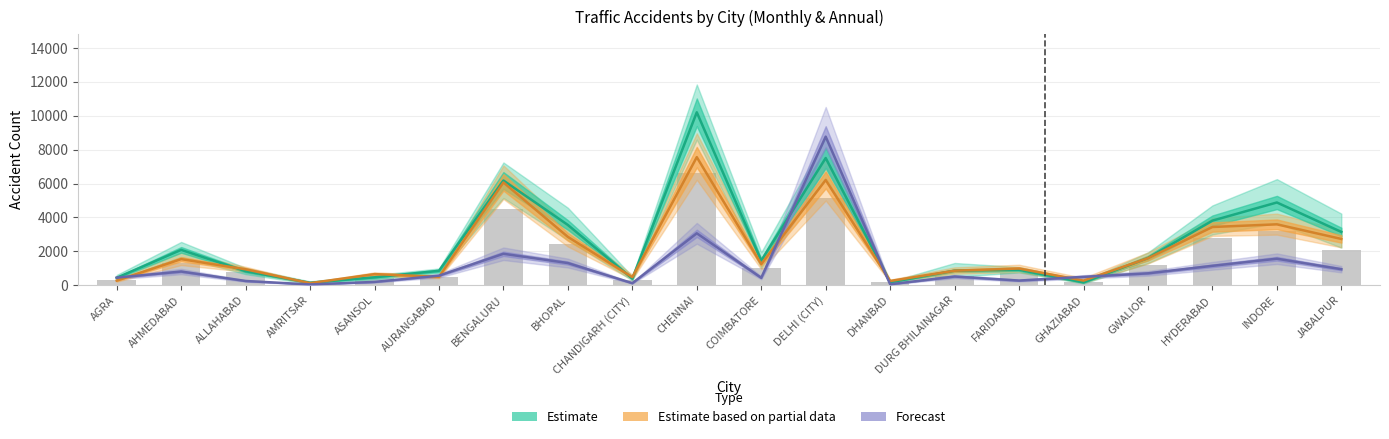

What is the maximum value for Road Accidents (Aug)?

7560.0